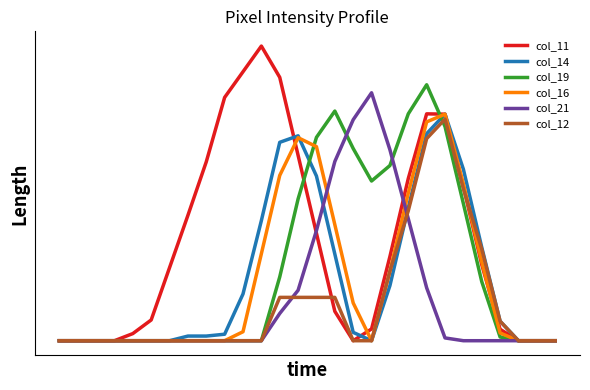

List the labels in order of col_12 value, smallest first.

0, 1, 2, 3, 4, 5, 6, 7, 8, 9, 10, 11, 16, 17, 25, 26, 27, 24, 12, 13, 14, 15, 18, 23, 19, 22, 20, 21